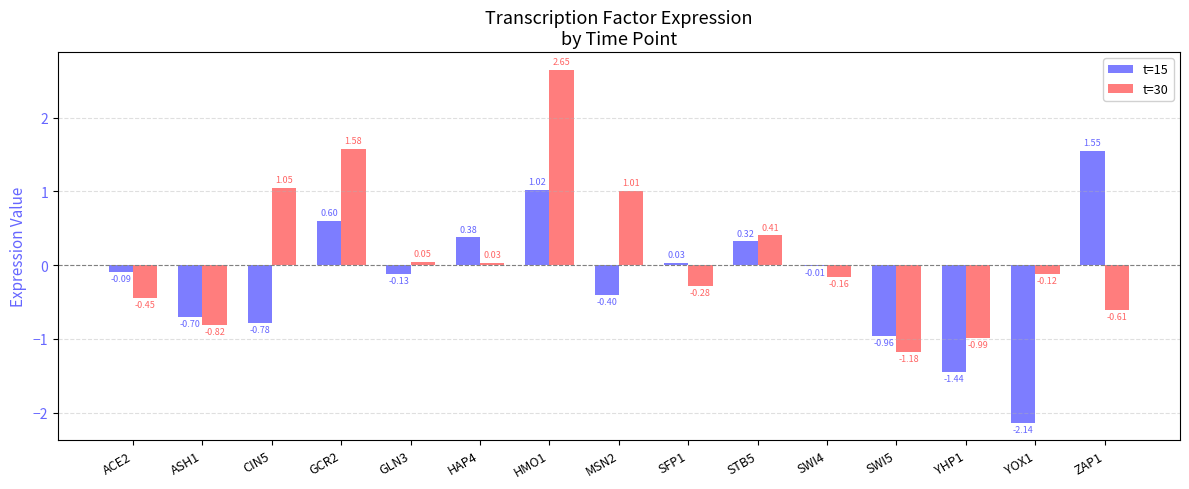

Which series has the largest total across all categories?

t=30